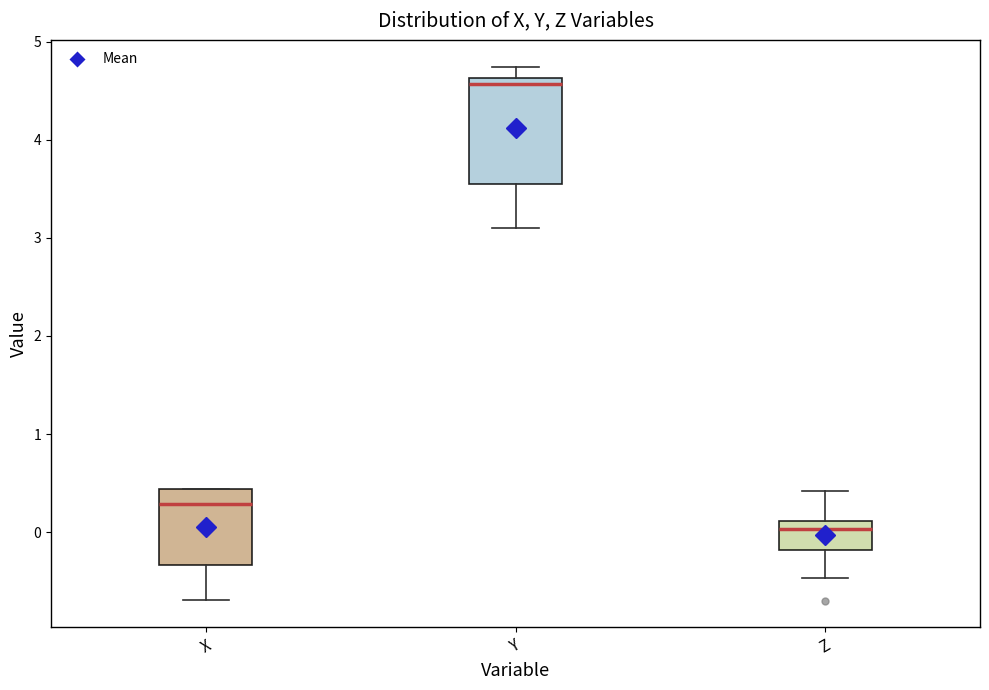

Reading left to right, read every box against the y-axis: the position of its median line, the range the box covers, and the ends of its whiskers. The values are not printed on the chart, so give them approximately, as read against the axis.

X: median 0.3, box -0.3 to 0.4, whiskers -0.7 to 0.4
Y: median 4.6 (just below the box's upper edge), box 3.5 to 4.6, whiskers 3.1 to 4.7
Z: median 0.0, box -0.2 to 0.1, whiskers -0.5 to 0.4